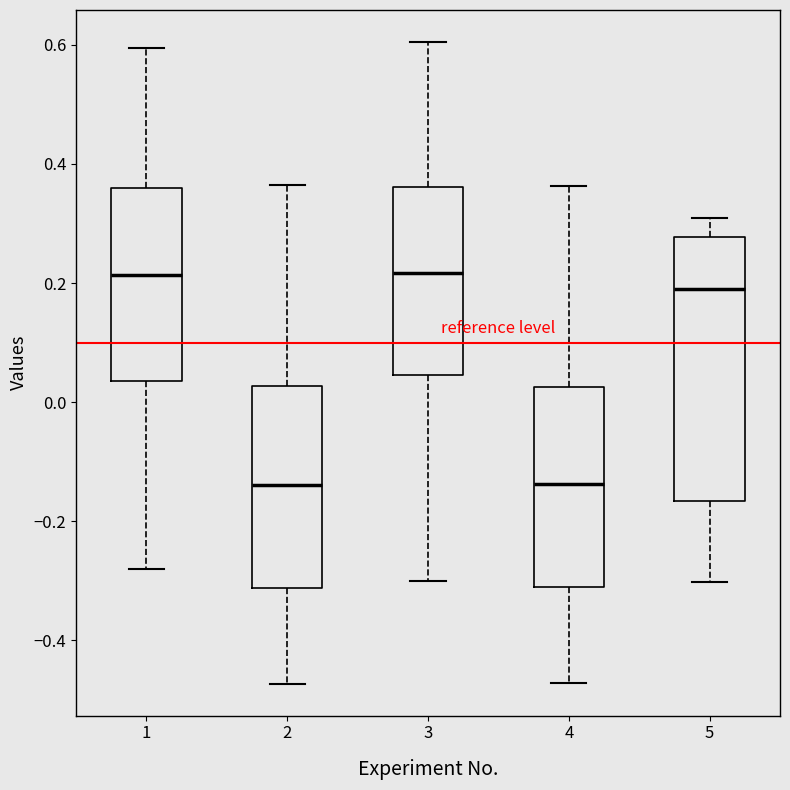

Comparing the boxes themselves (not the whiskers), which one is the tallest?

5